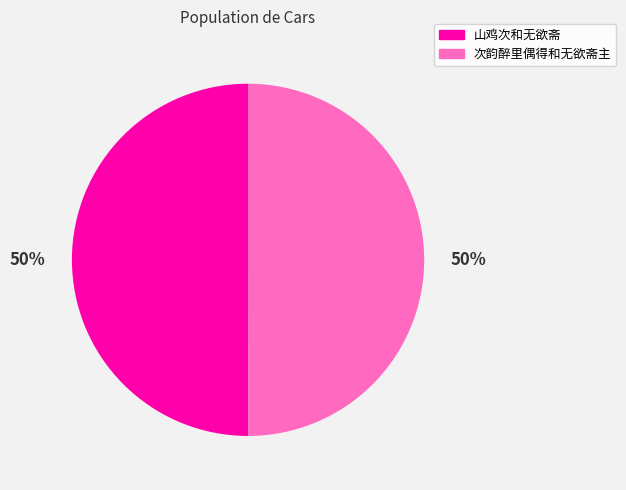

The 次韵醉里偶得和无欲斋主 slice represents 50% of the pie. True or false?

True